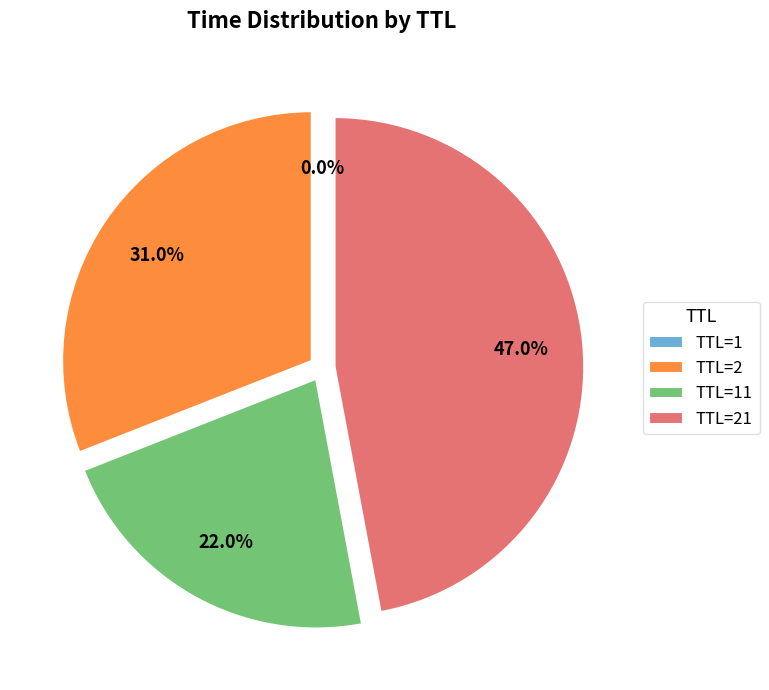

What is the total percentage of TTL=2 and TTL=21?

78.0%